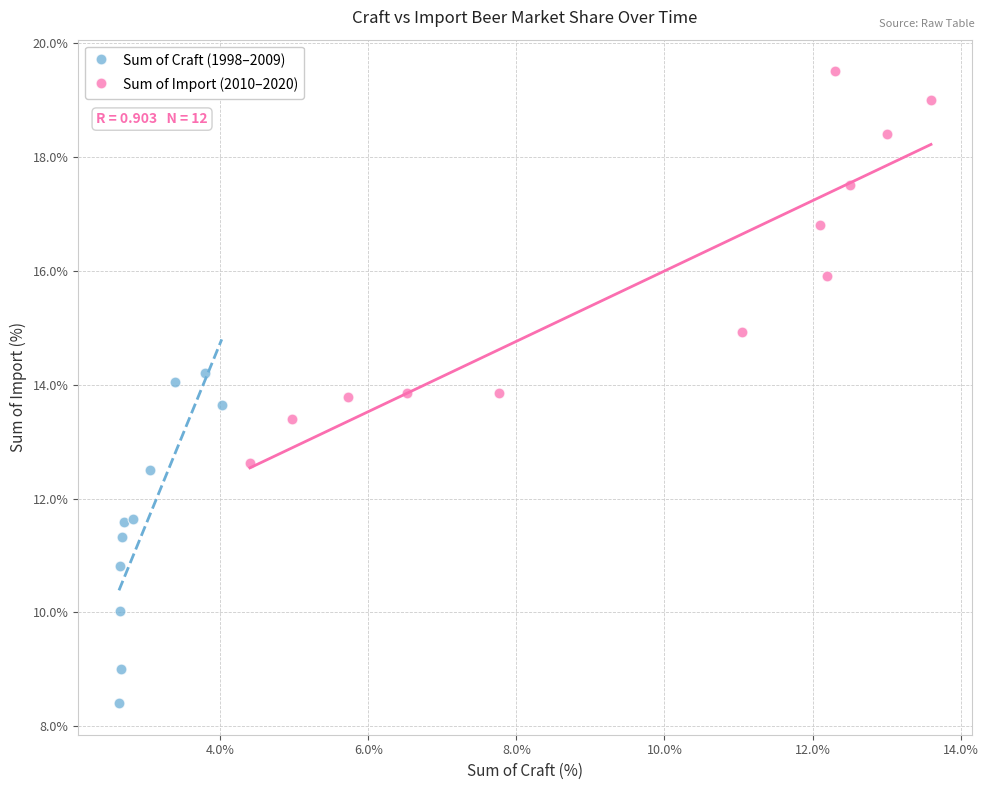

Which series reaches the maximum Y coordinate?

Sum of Import (2010–2020)